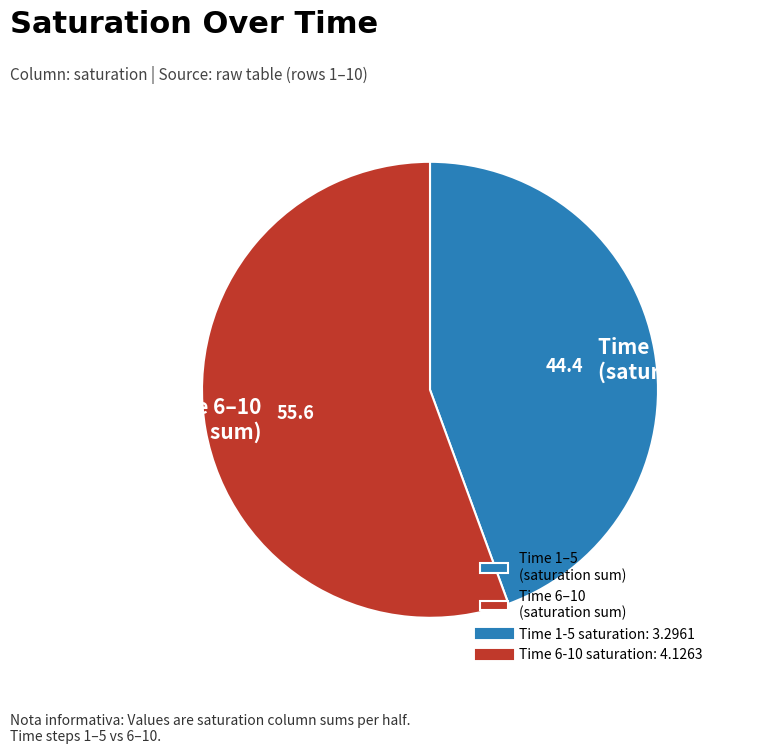

Which has a higher value, Time 6–10 (saturation sum) or Time 1–5 (saturation sum)?

Time 6–10 (saturation sum)